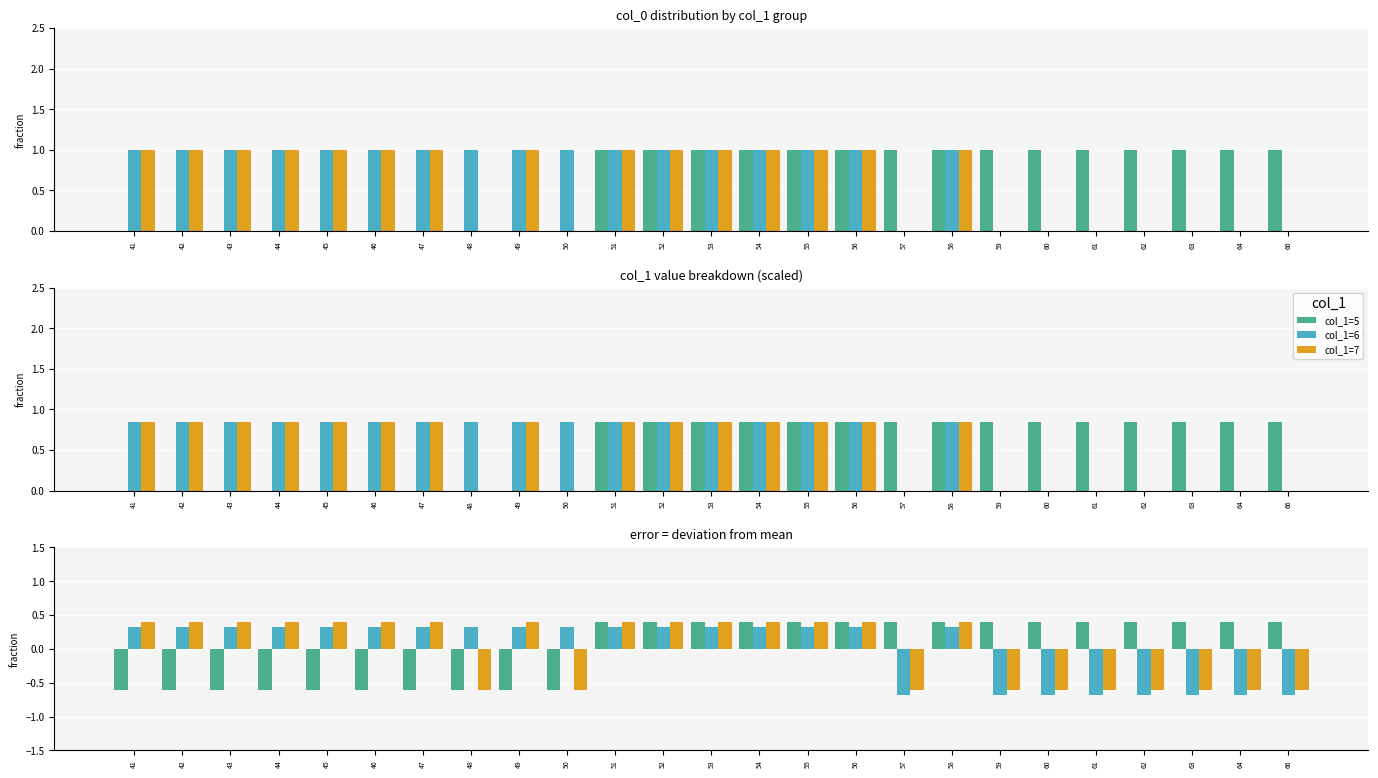

What is the value of the col_1=6 bar at the 16th from the left?

0.3